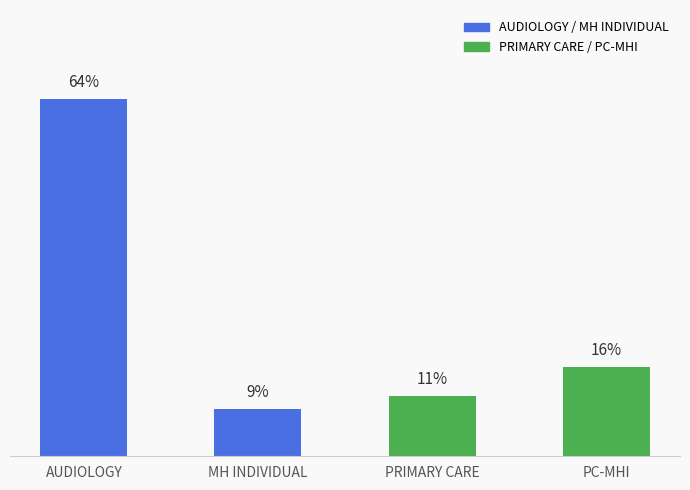

Rank the categories by value from lowest to highest.

MH INDIVIDUAL, PRIMARY CARE, PC-MHI, AUDIOLOGY